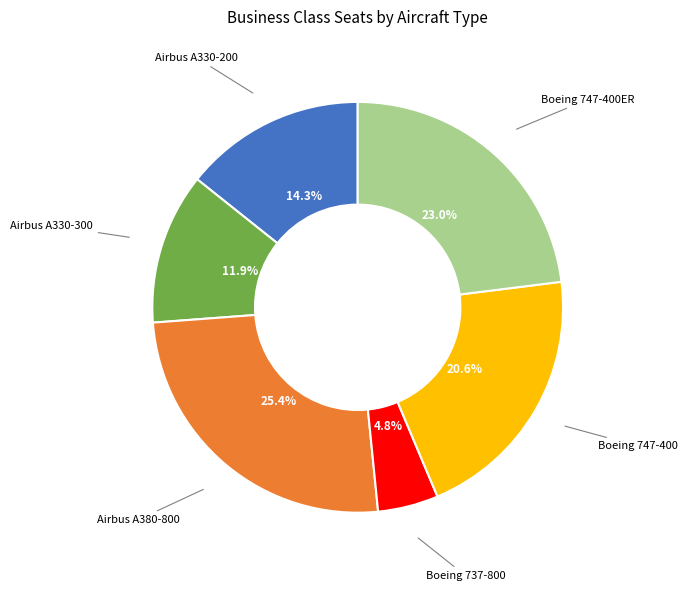

Does any single category account for the majority?

No